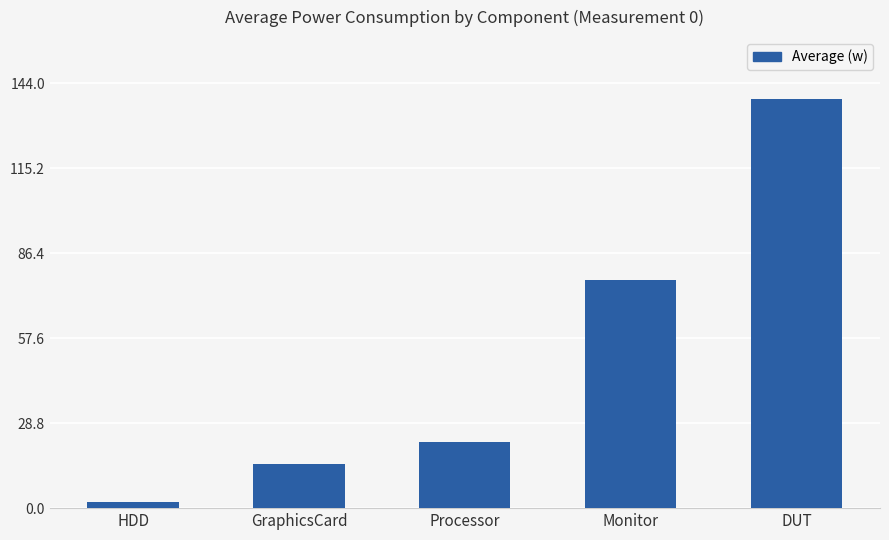

What is the change in value from Processor to Monitor?

+55.1